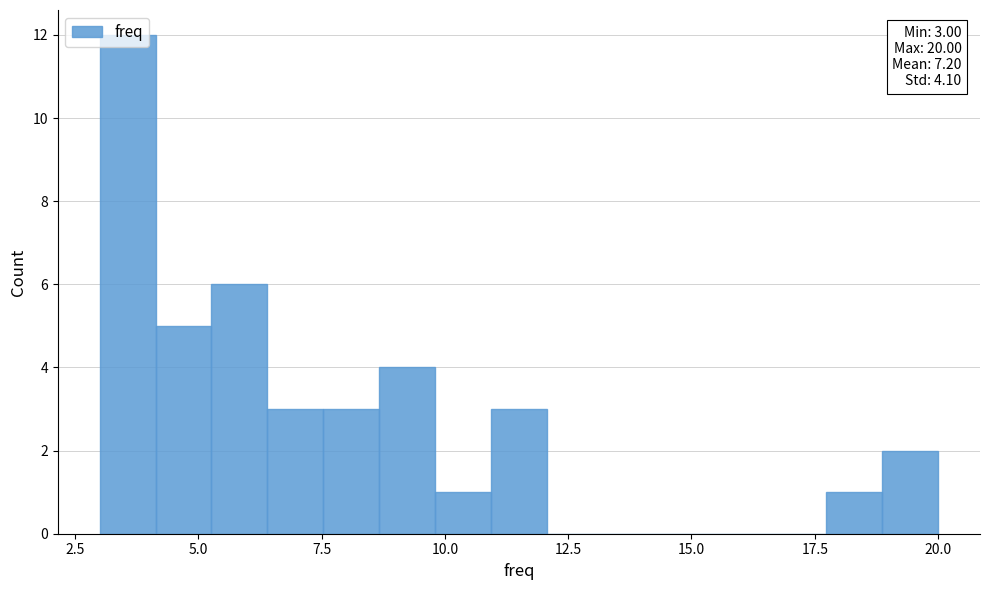

Read against the x-axis, roughly where is the centre of the tallest bar?

3.5